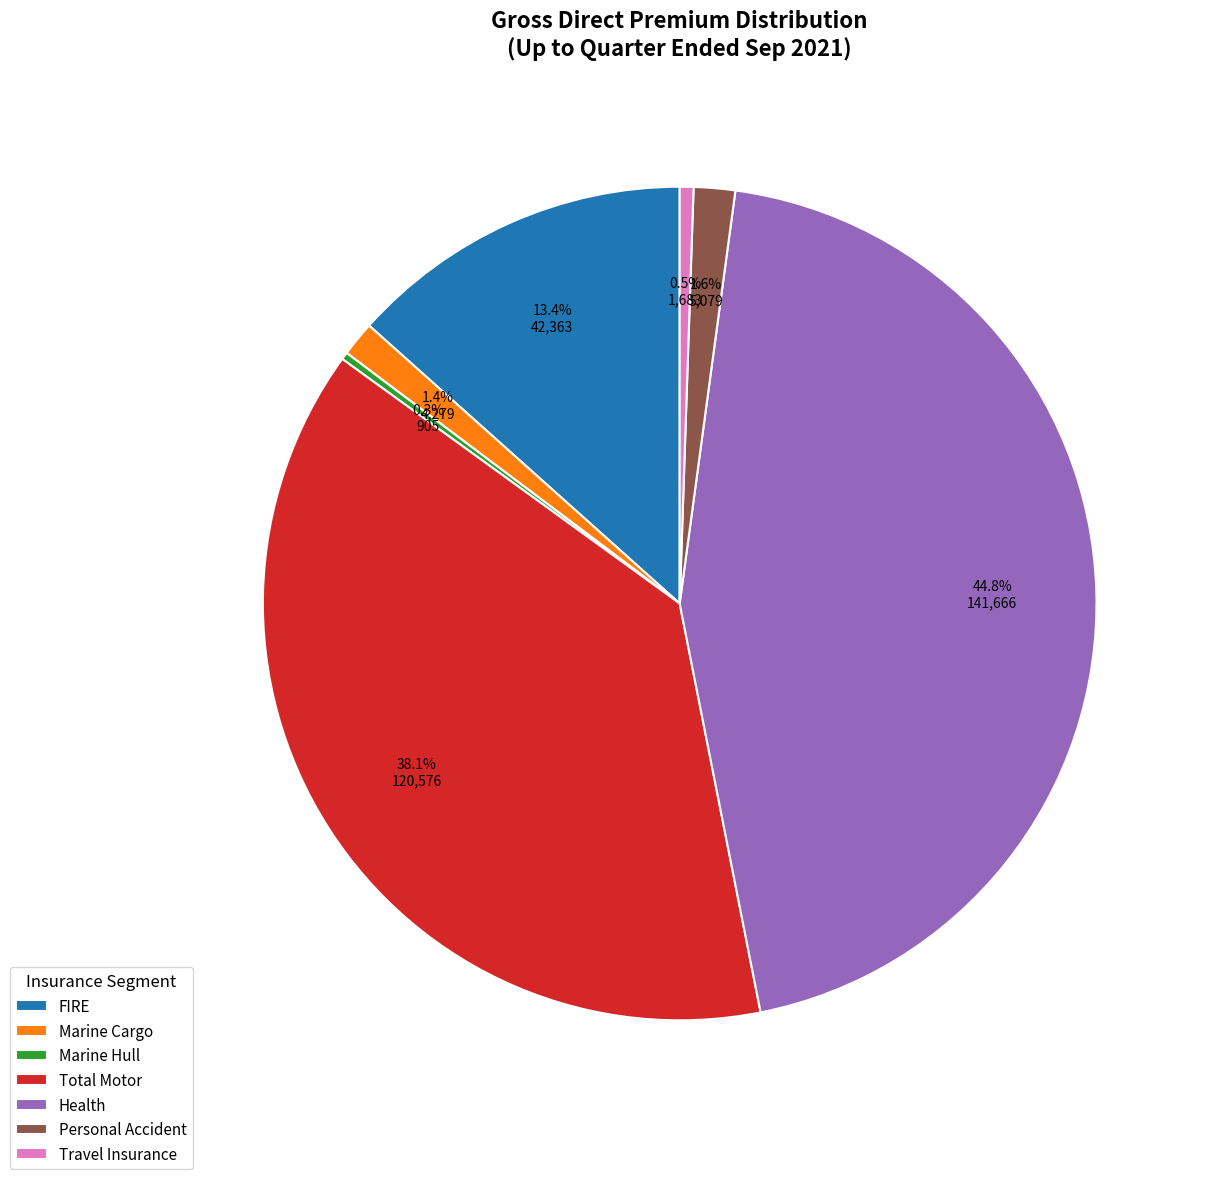

Is the sum of FIRE and Total Motor greater than half?

Yes